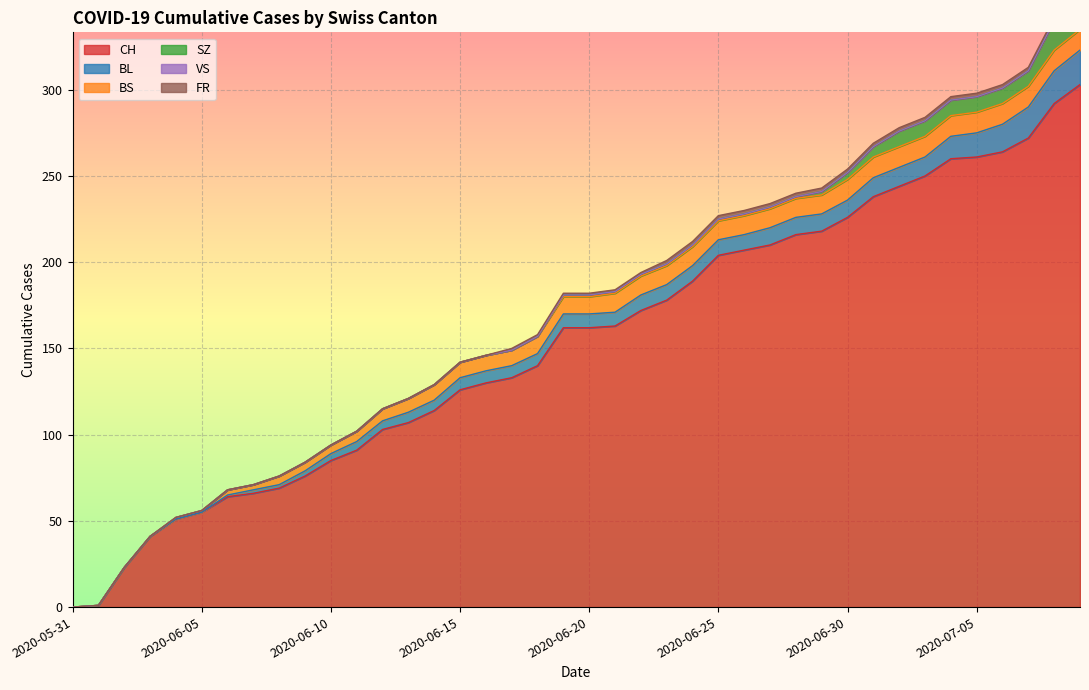

What is the average value of the CH series?

154